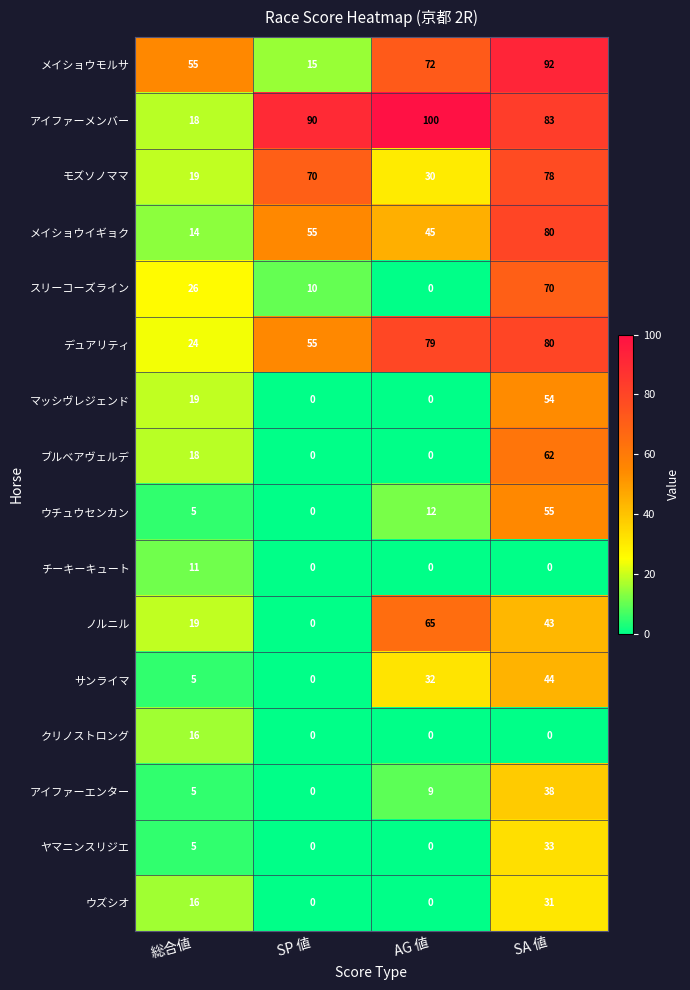

How many series are shown in this chart?

16